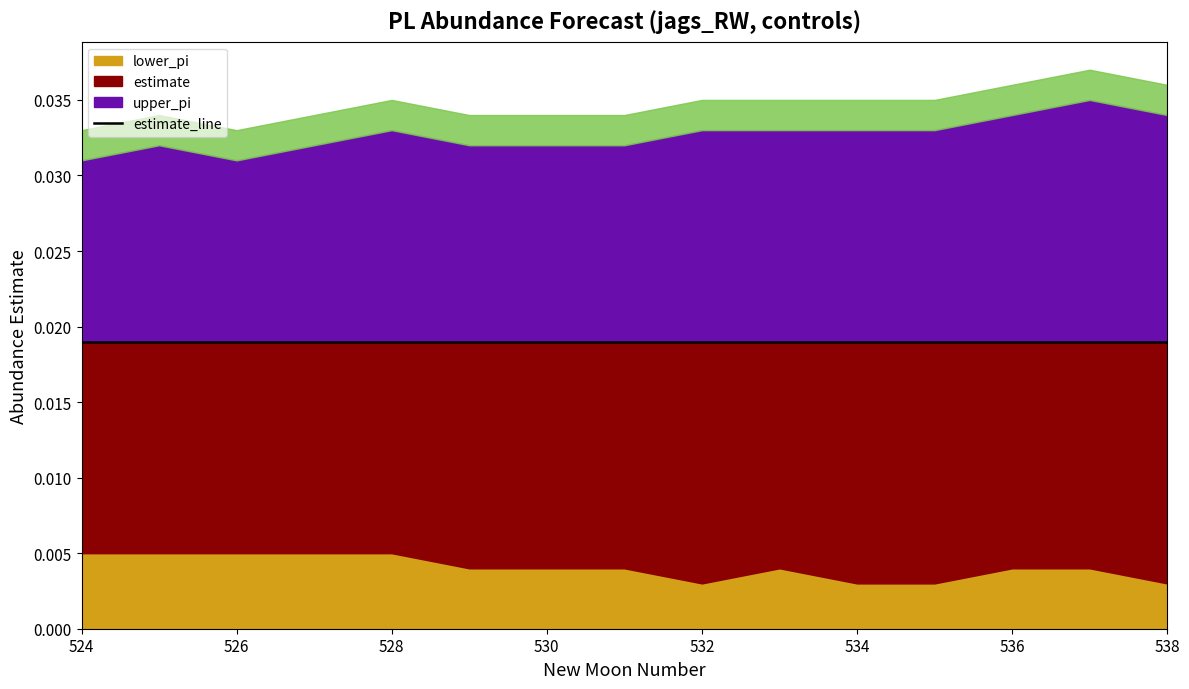

Rank the series by their average value, from lowest to highest.

lower_pi, estimate, upper_pi